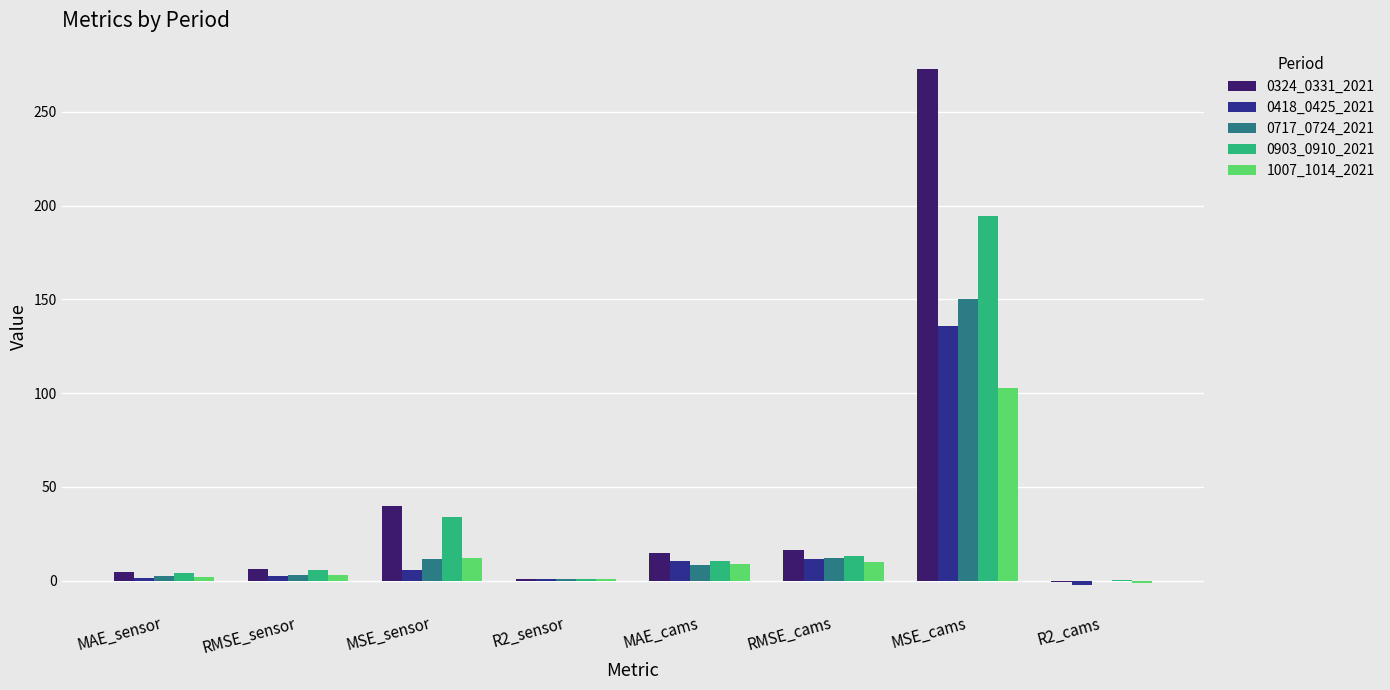

Which series has the largest range (max minus min)?

0324_0331_2021